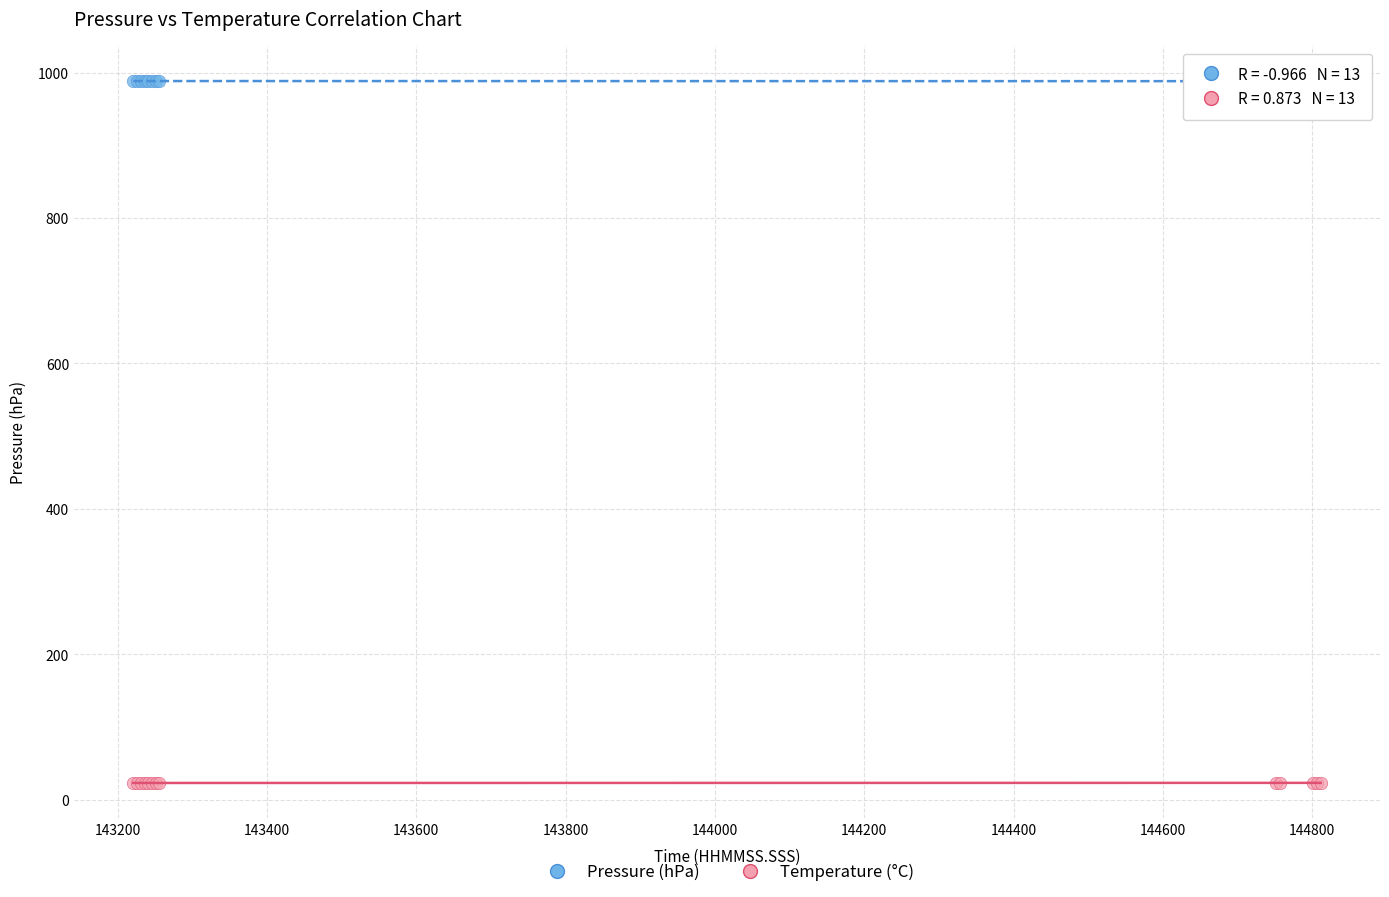

Which series reaches the maximum Y coordinate?

Pressure (hPa)